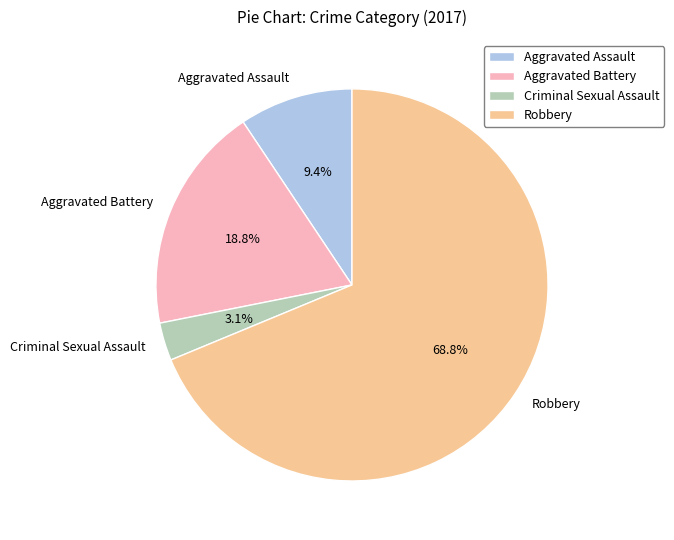

Which category has the biggest portion of the pie?

Robbery